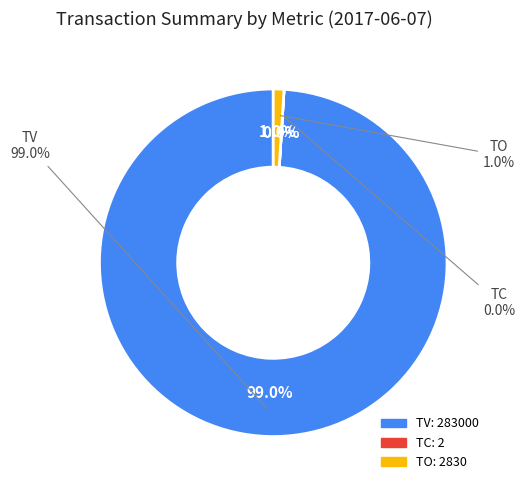

To the nearest percent, what is the difference between the TV and TC slice percentages?

99%